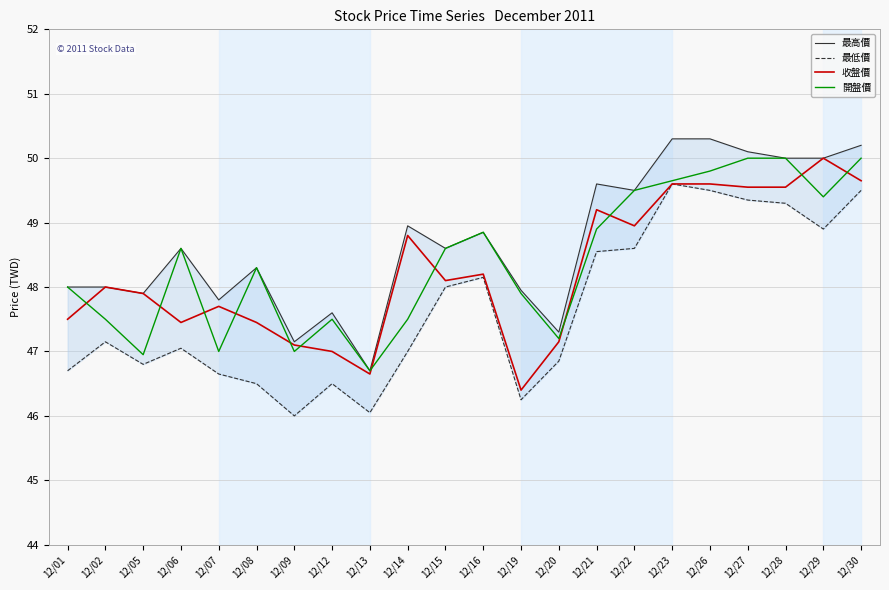

Which has a higher value, 12/19 or 12/14?

12/14